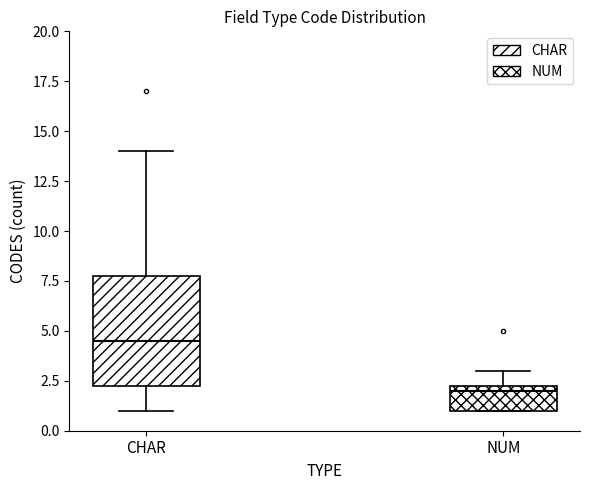

Which box has the lowest median line?

NUM